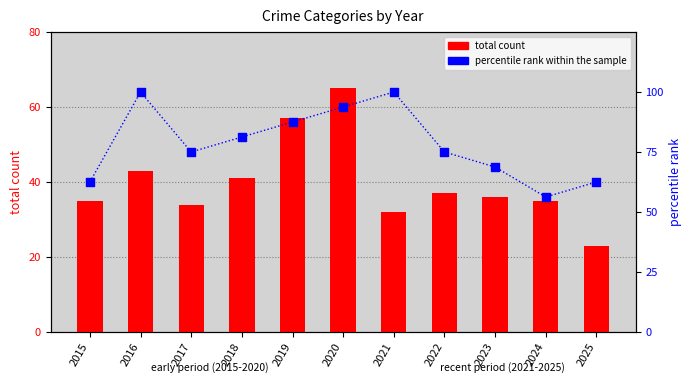

At how many categories does at least one series exceed 28?

11